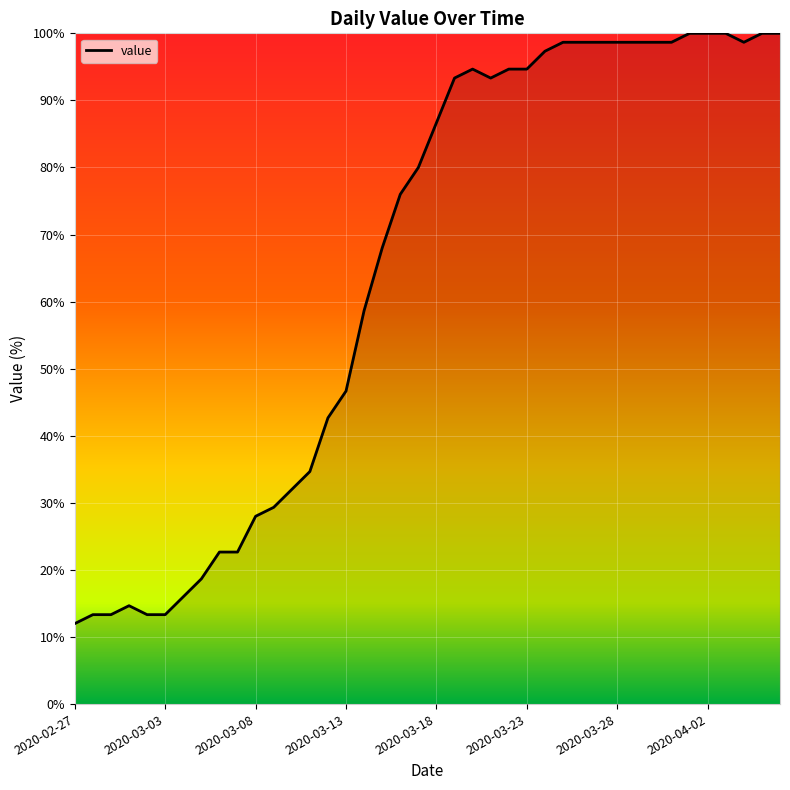

What is the maximum value shown in the chart?

100.0